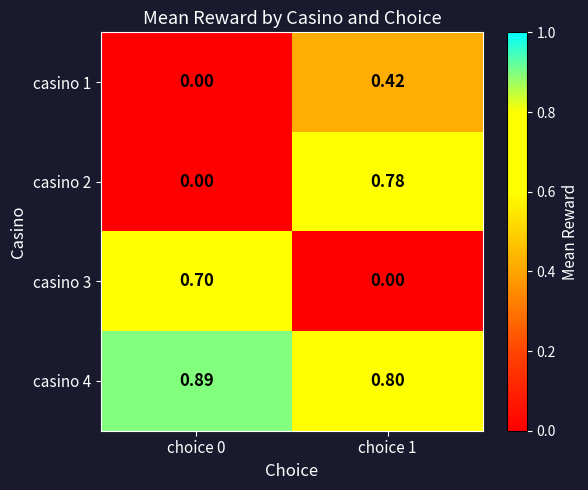

Is the value of casino 3 at choice 0 greater than the value of casino 4 at choice 1?

No